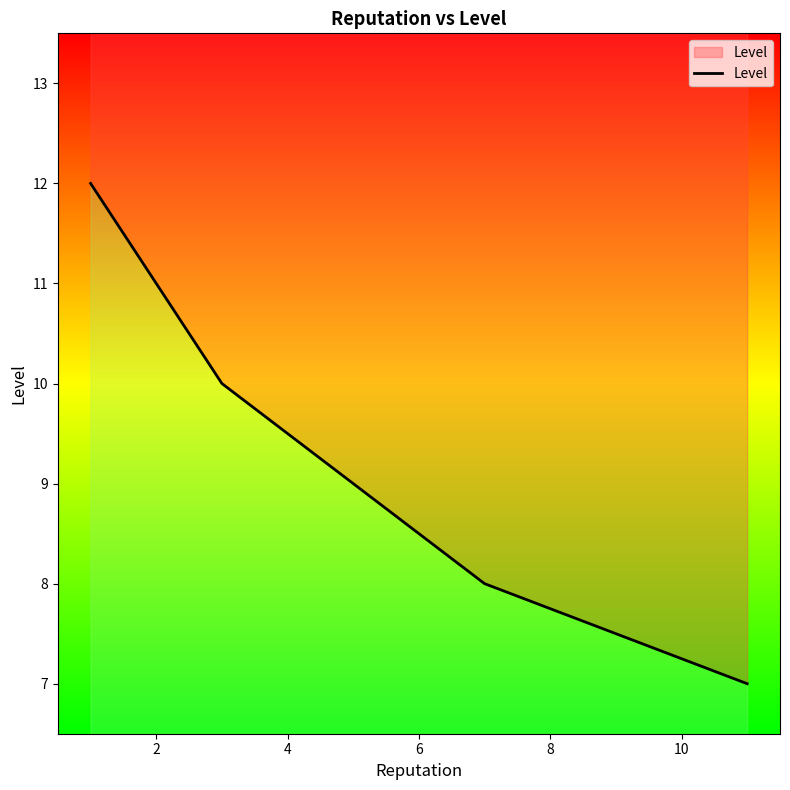

What is the maximum value shown in the chart?

12